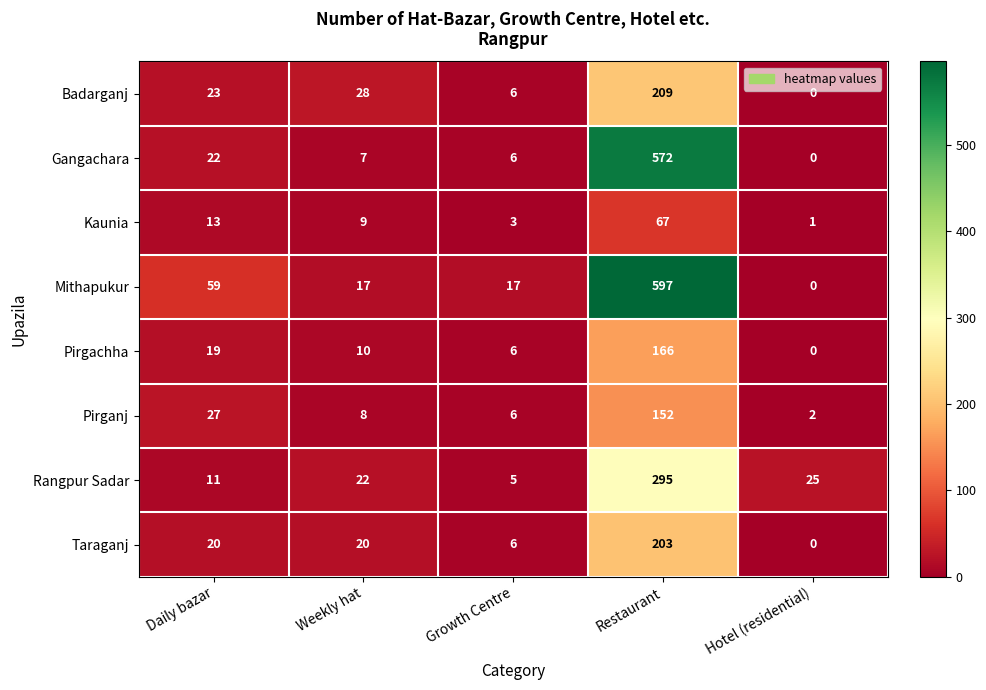

At Restaurant, list the series in order from largest to smallest.

Mithapukur, Gangachara, Rangpur Sadar, Badarganj, Taraganj, Pirgachha, Pirganj, Kaunia